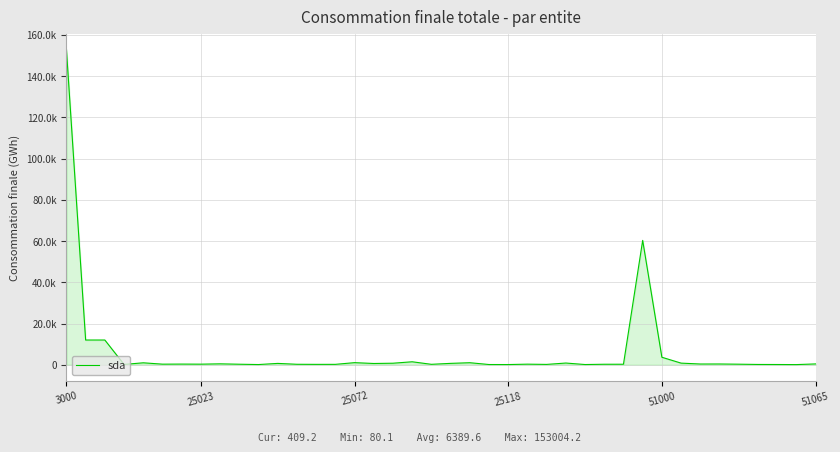

Does the chart display data point markers on the line(s)?

No